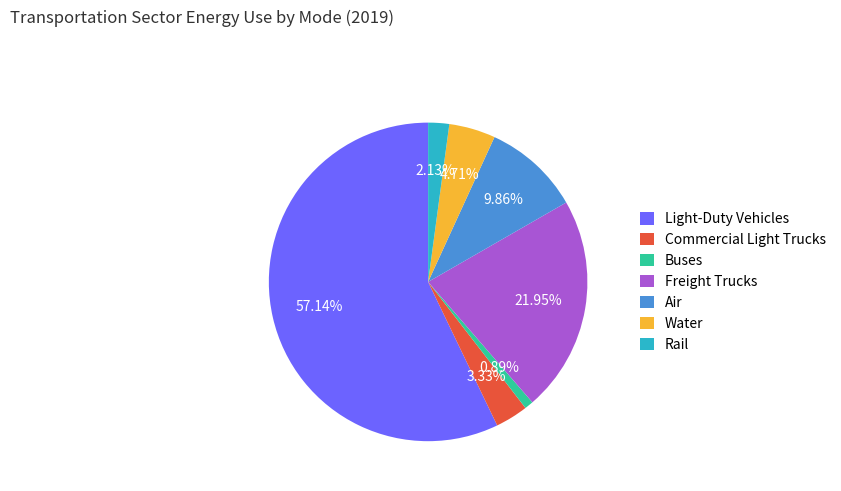

The Light-Duty Vehicles slice represents 67% of the pie. True or false?

False